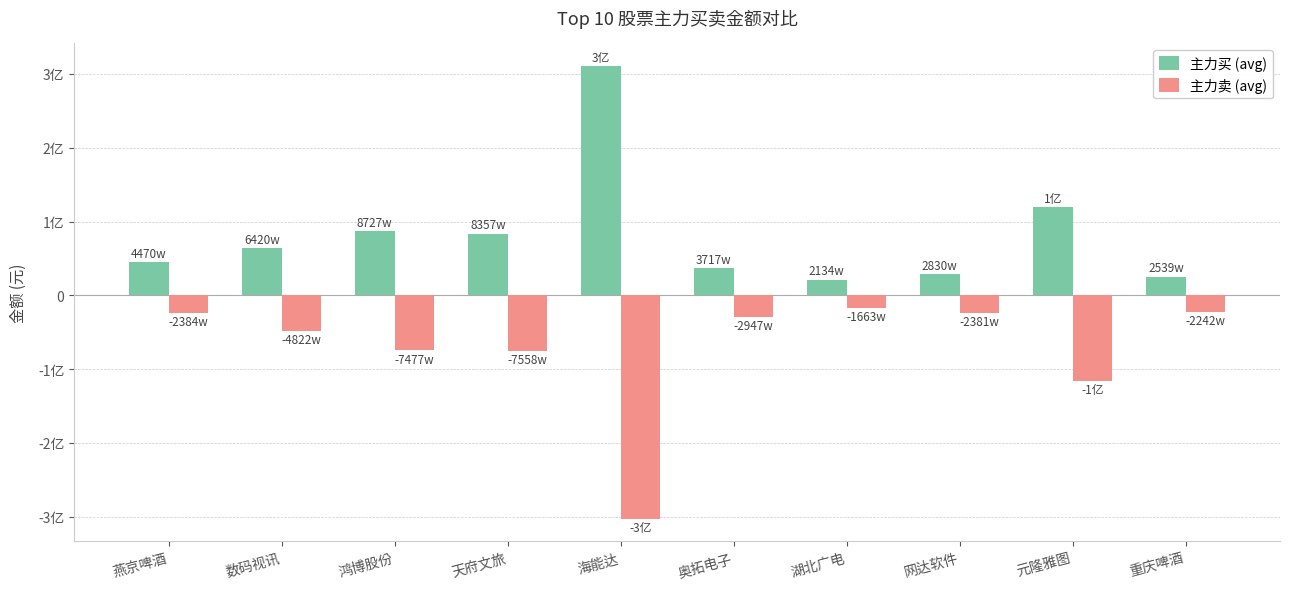

Does the chart contain any negative values?

Yes